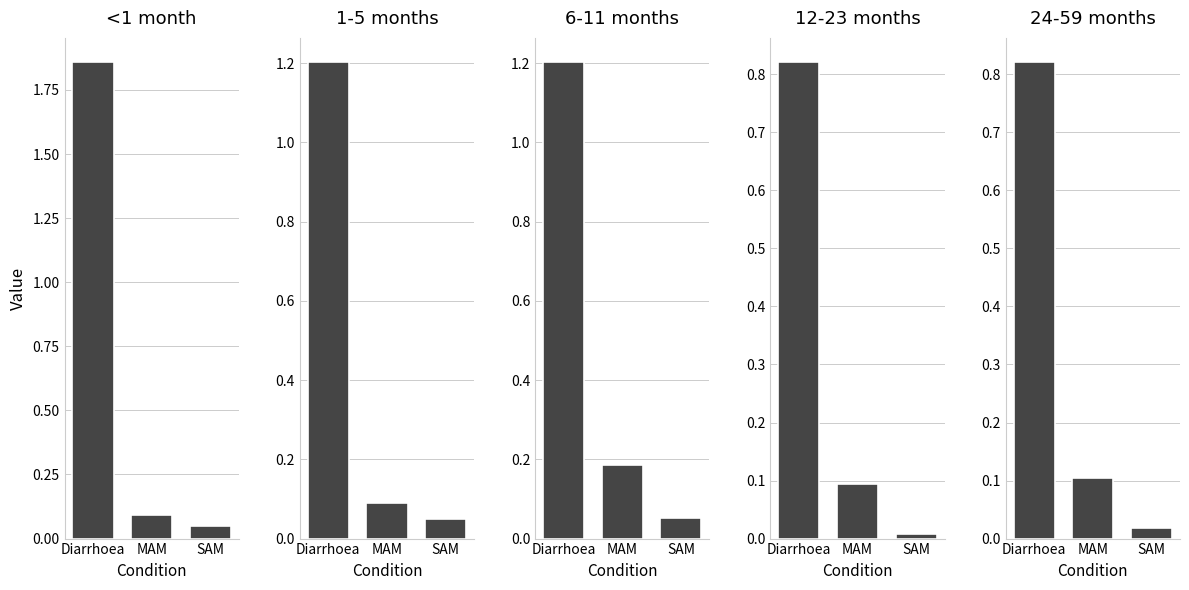

What are all the series names shown in the legend?

<1 month, 1-5 months, 6-11 months, 12-23 months, 24-59 months